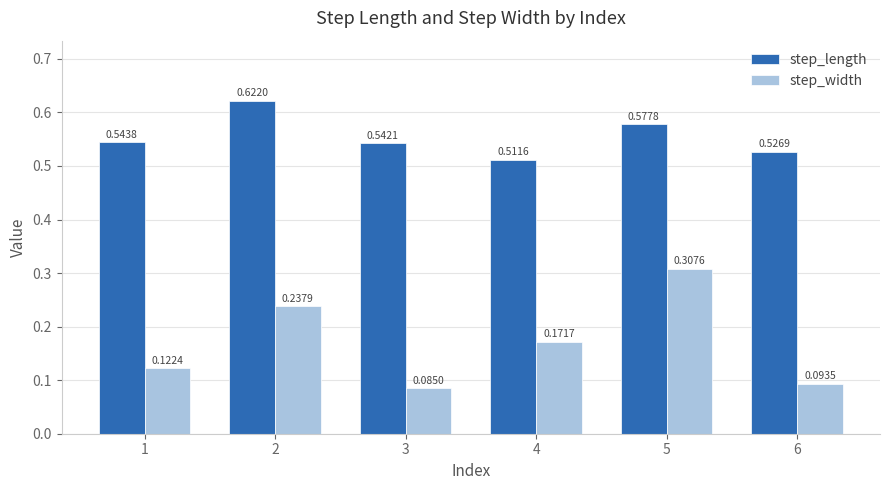

Does the chart contain stacked bars?

No